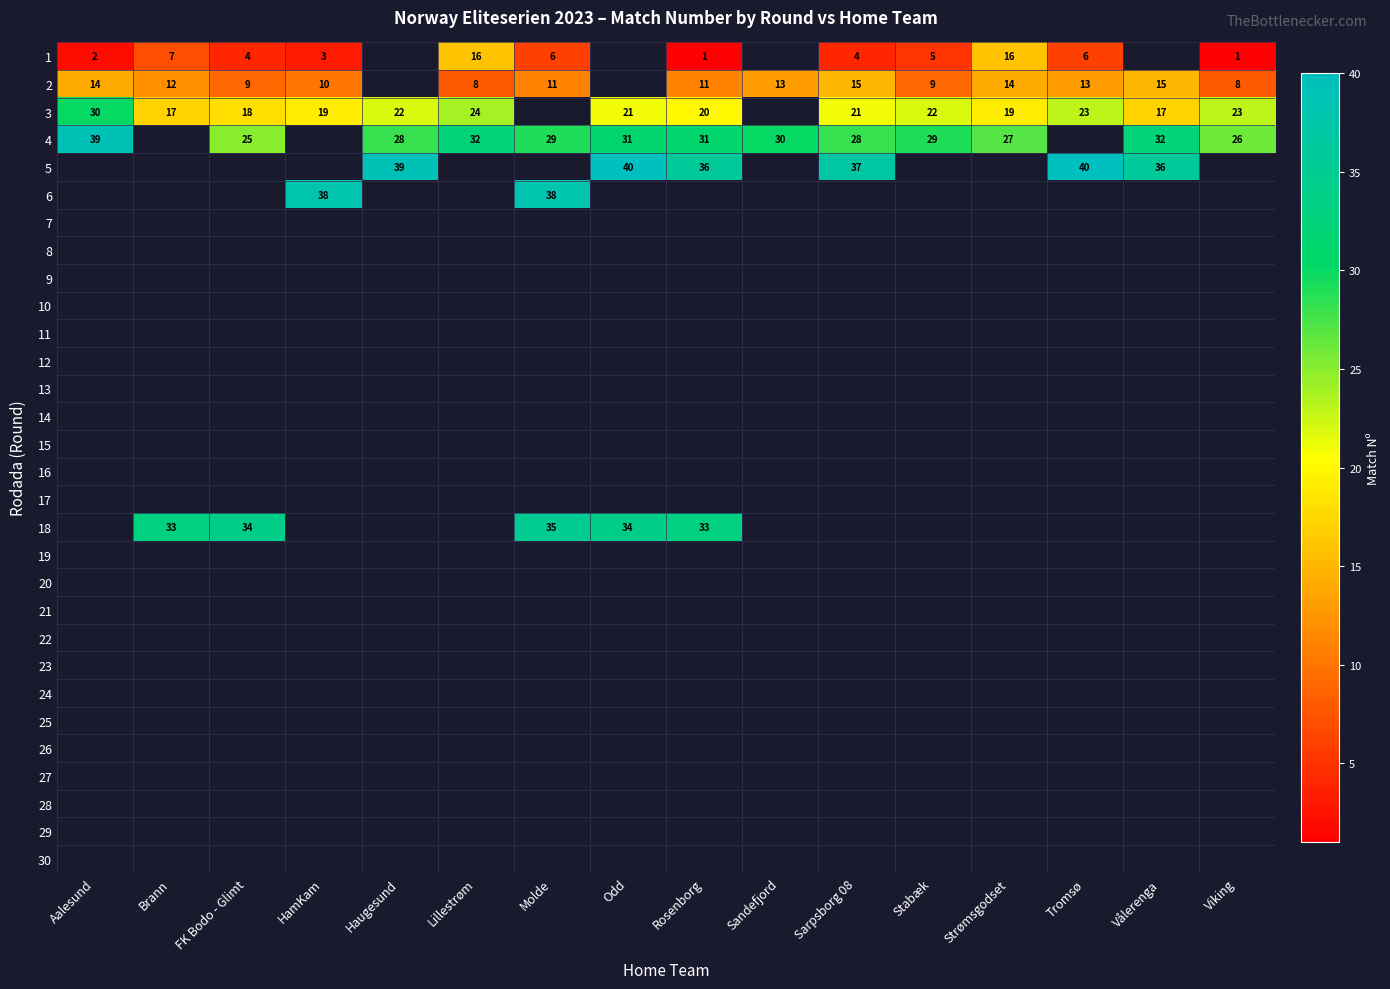

True or false: 3 has a value of 19 at Strømsgodset.

True